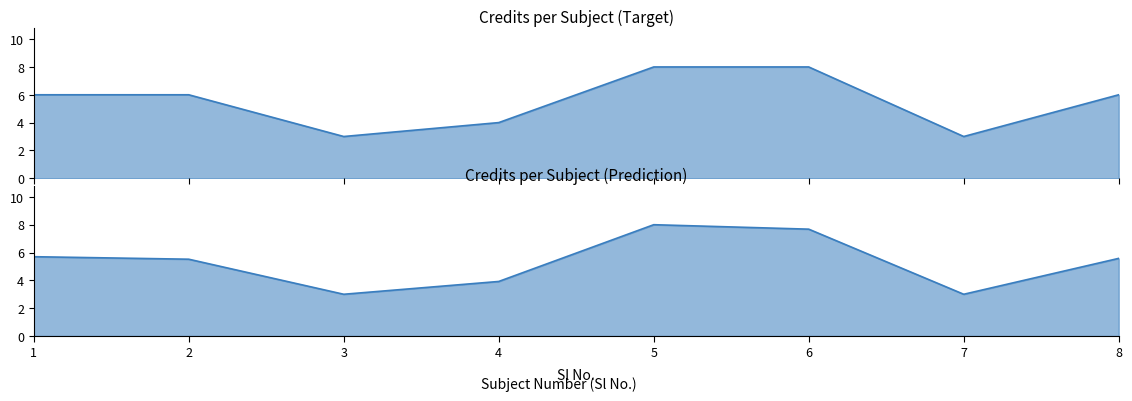

True or false: Credit has a value of 2.6 at 5.

False